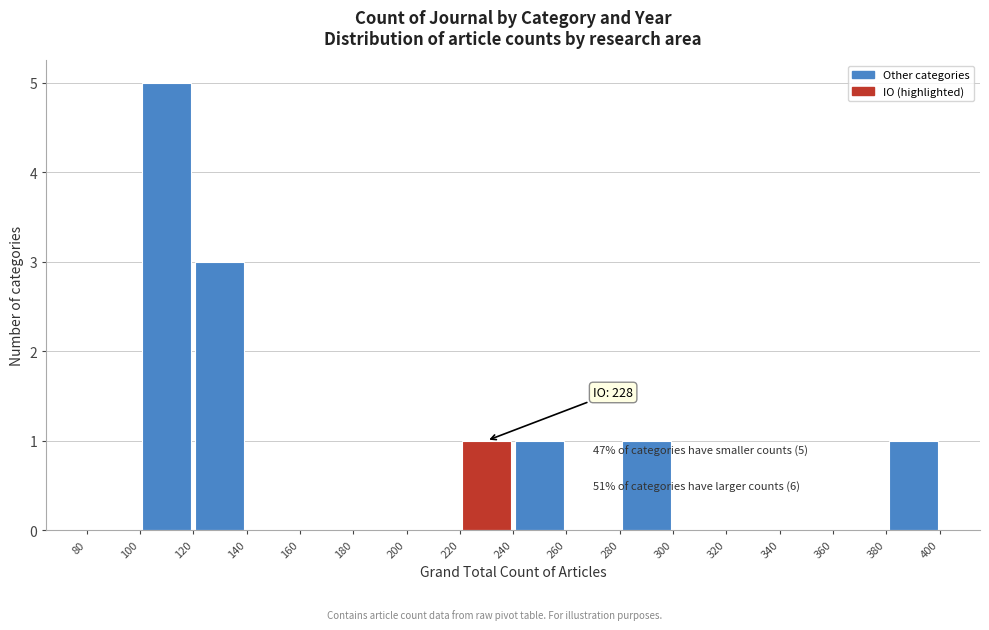

Over which range of the x-axis is the bar tallest?

100 to 120